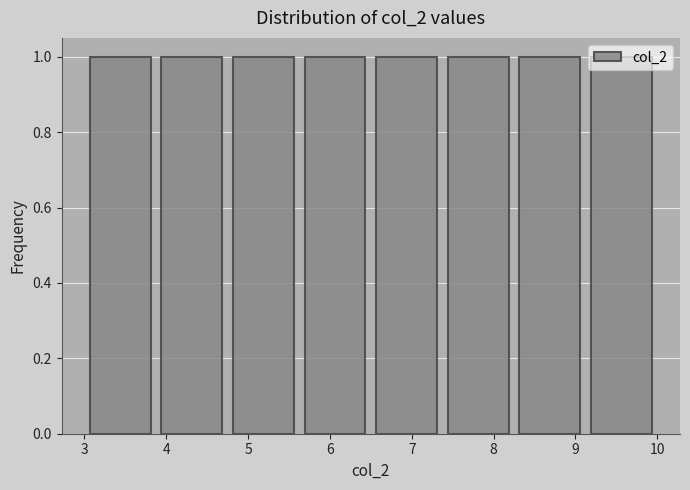

Reading left to right, list every bar in this chart as the range it spans on the x-axis followed by its height. Neither the bar edges nor the heights are printed on the chart, so give them approximately, as read against the axes.

3.0 to 3.9: 1
3.9 to 4.8: 1
4.8 to 5.6: 1
5.6 to 6.5: 1
6.5 to 7.4: 1
7.4 to 8.3: 1
8.3 to 9.1: 1
9.1 to 10.0: 1